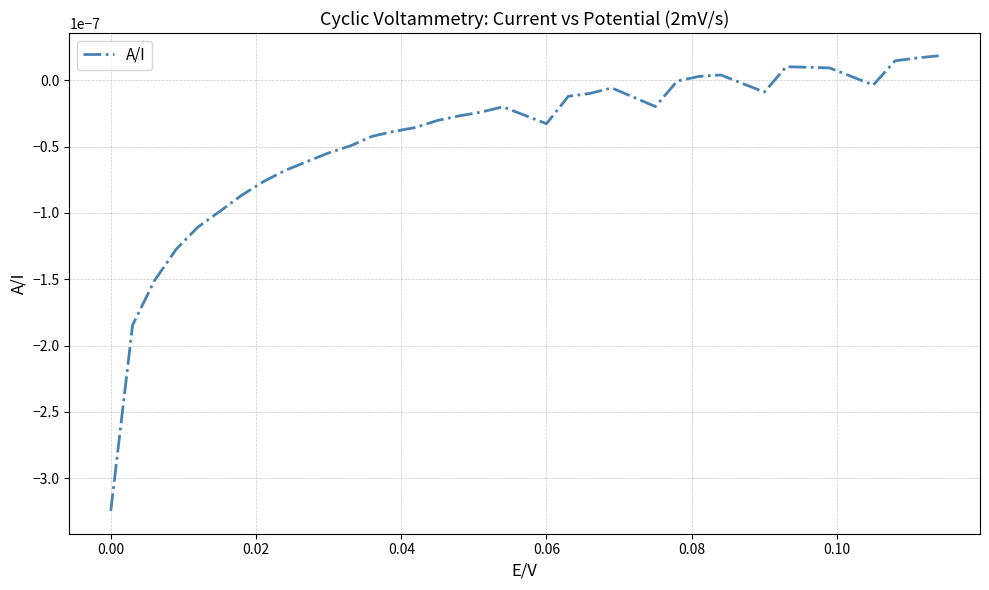

How many lines are shown in the chart?

1